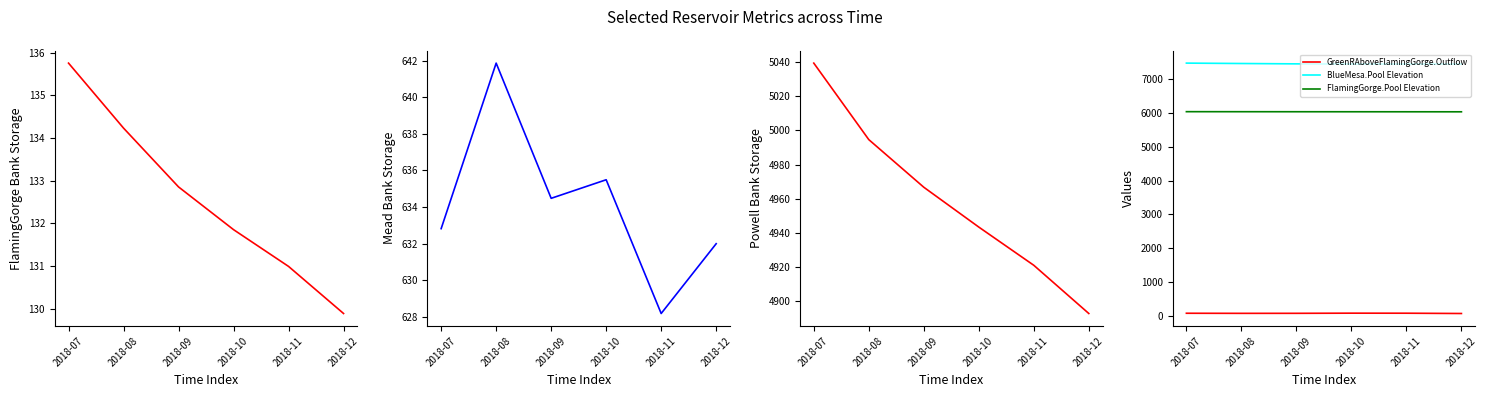

True or false: GreenRAboveFlamingGorge.Outflow has more than 1 interior local peaks.

False